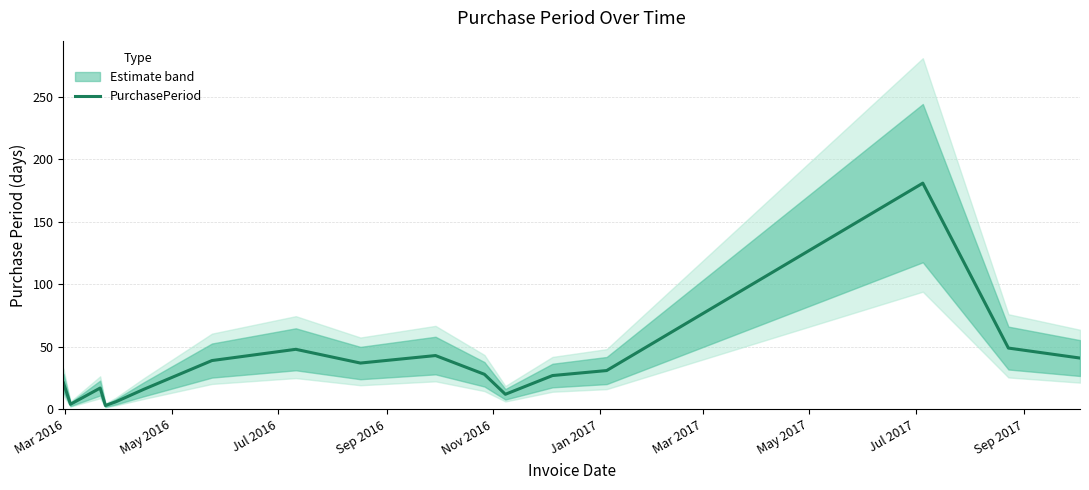

What is the sum of all values?

603